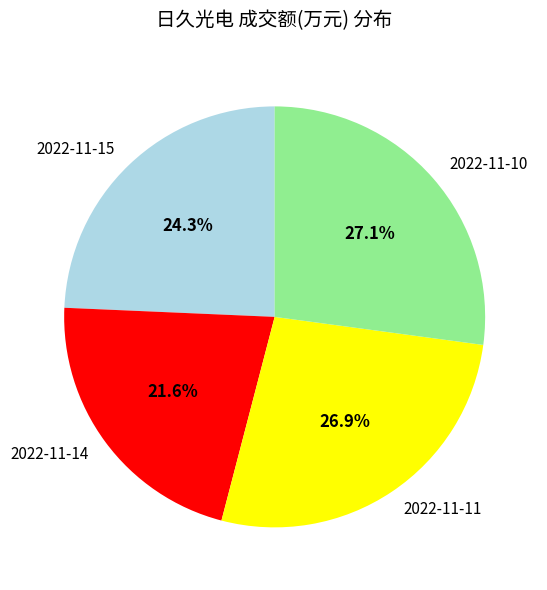

To the nearest percent, what is the combined percentage of 2022-11-15 and 2022-11-11?

51%